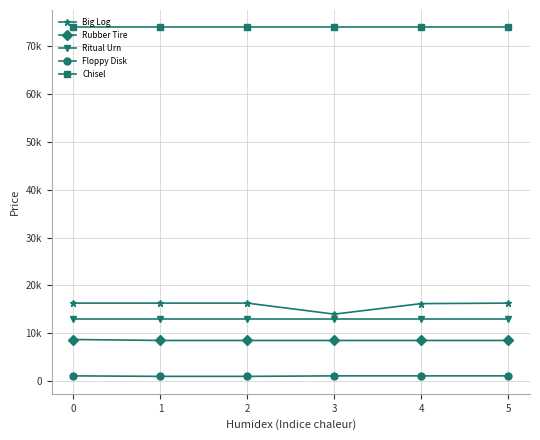

Reading left to right, extract all data points from this chart.

Big Log: 16300	16300	16300	14000	16200	16300
Rubber Tire: 8700	8500	8500	8500	8500	8500
Ritual Urn: 13000	13000	13000	13000	13000	13000
Floppy Disk: 1100	1000	1000	1100	1100	1100
Chisel: 73900	73900	73900	73900	73900	73900